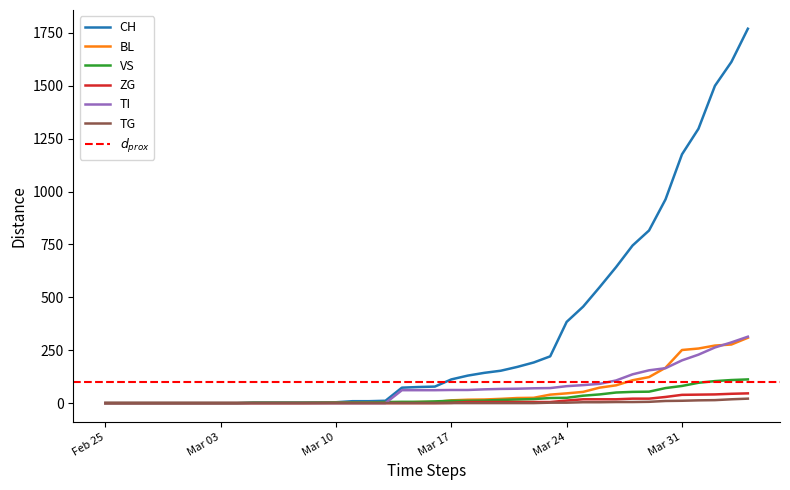

What is the maximum value for BL?

309